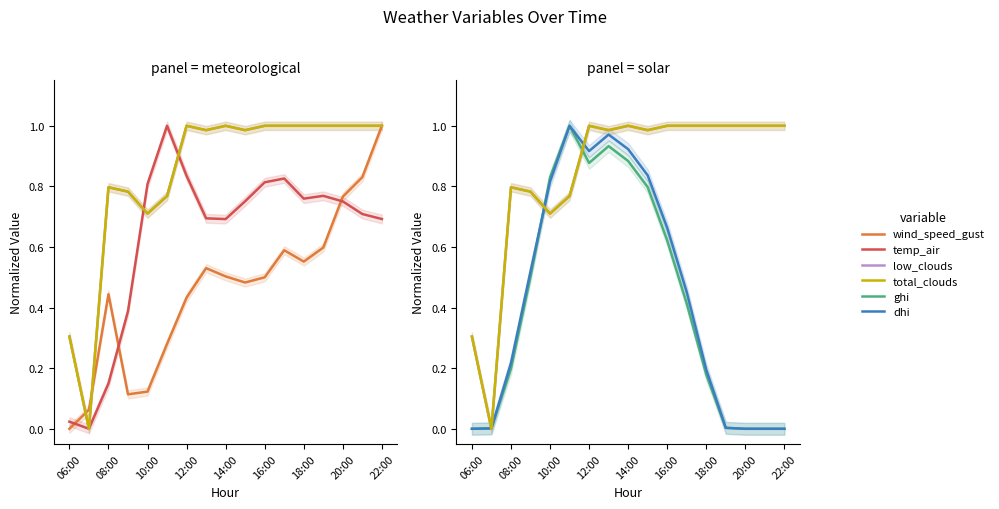

How many lines are shown in the chart?

6